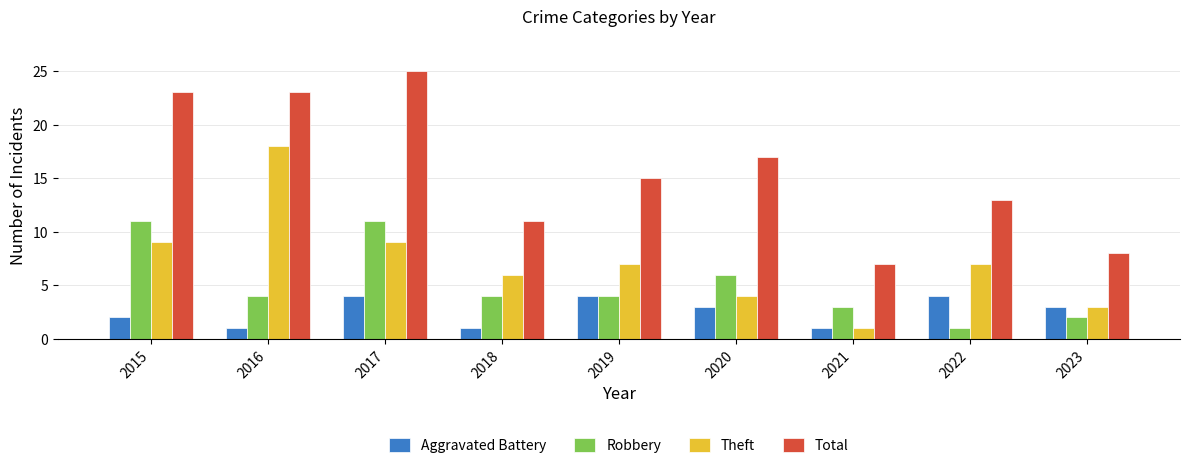

The value of Robbery at 2023 is 2. True or false?

True